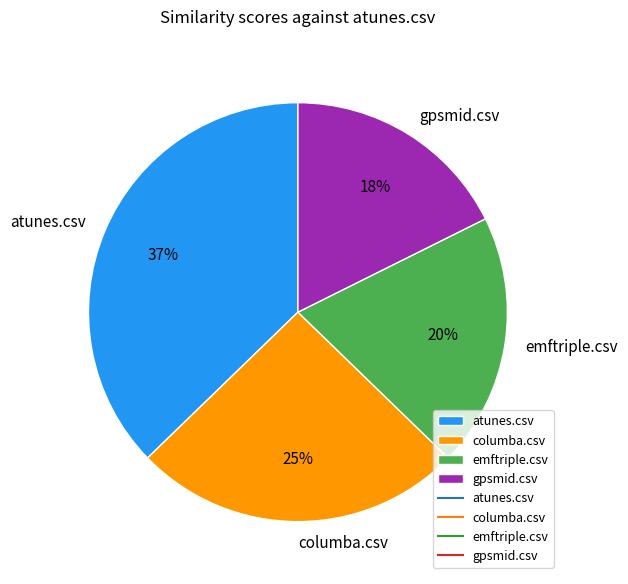

Do gpsmid.csv and atunes.csv together represent more than half of the pie?

Yes